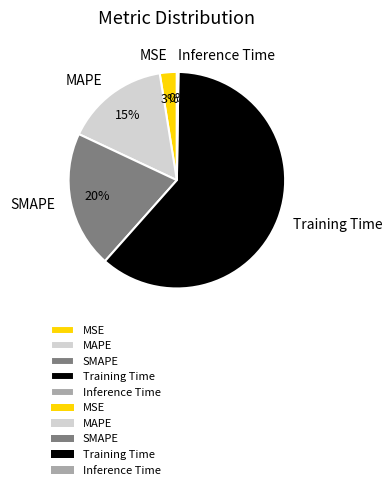

Which category has the biggest portion of the pie?

Training Time